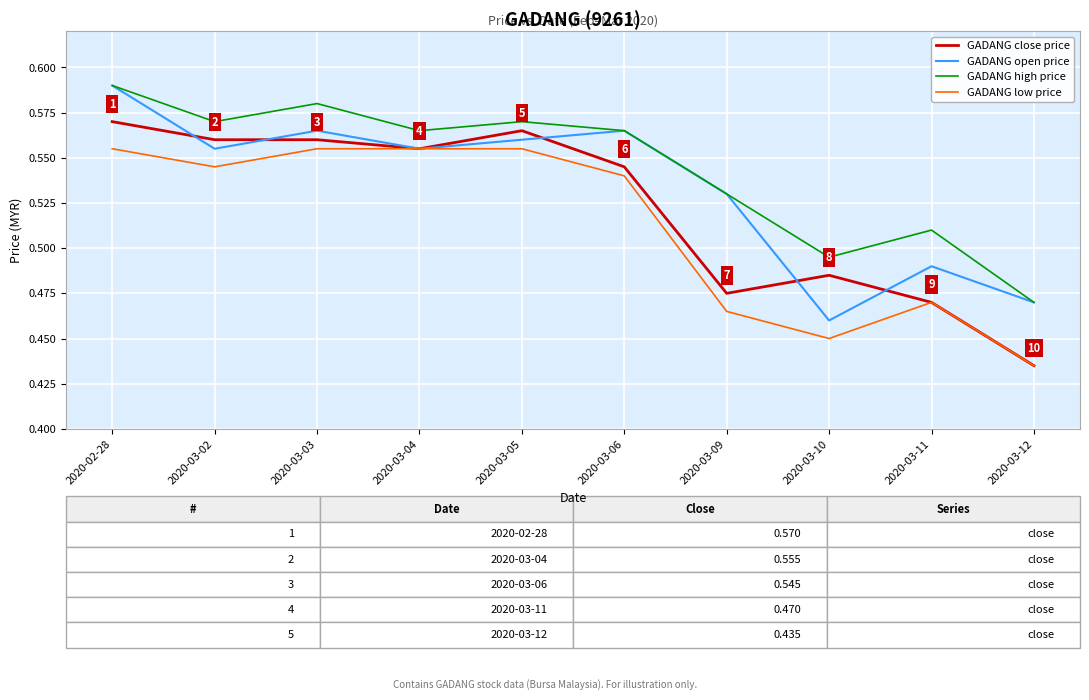

Which series changed the most between 2020-02-28 and 2020-03-12?

GADANG close price